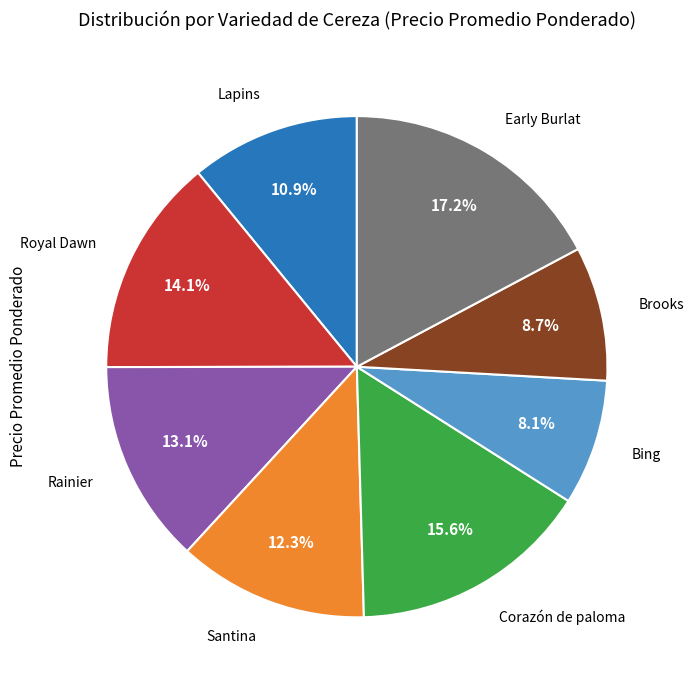

Is there any slice that represents more than half of the pie?

No